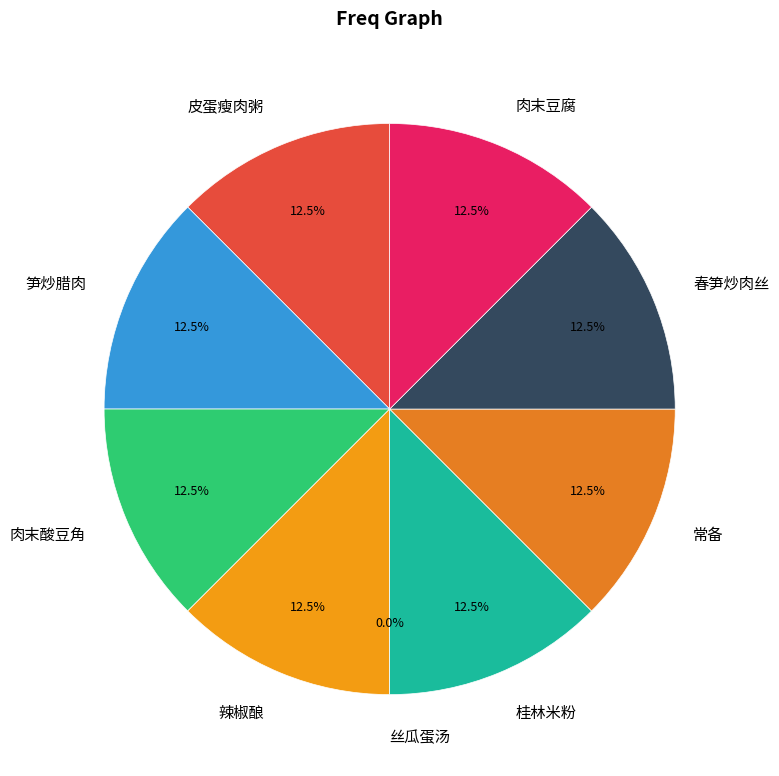

To the nearest percent, what is the average slice percentage?

11%